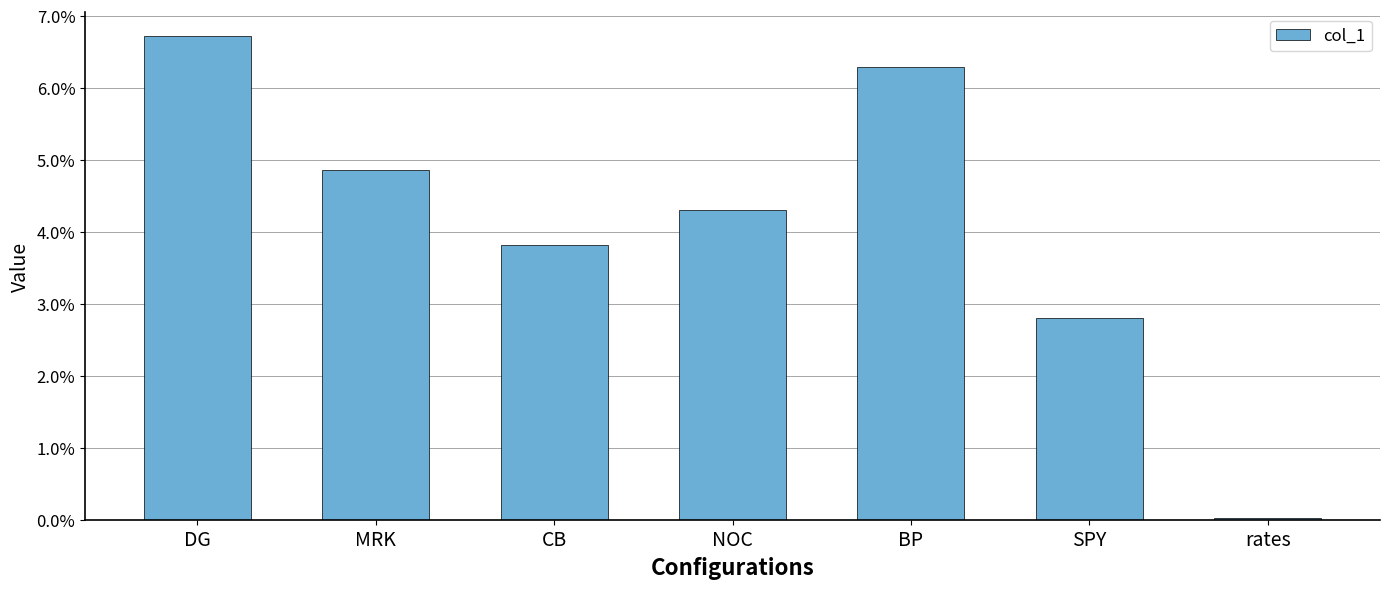

List the labels in order of value, smallest first.

rates, SPY, CB, NOC, MRK, BP, DG